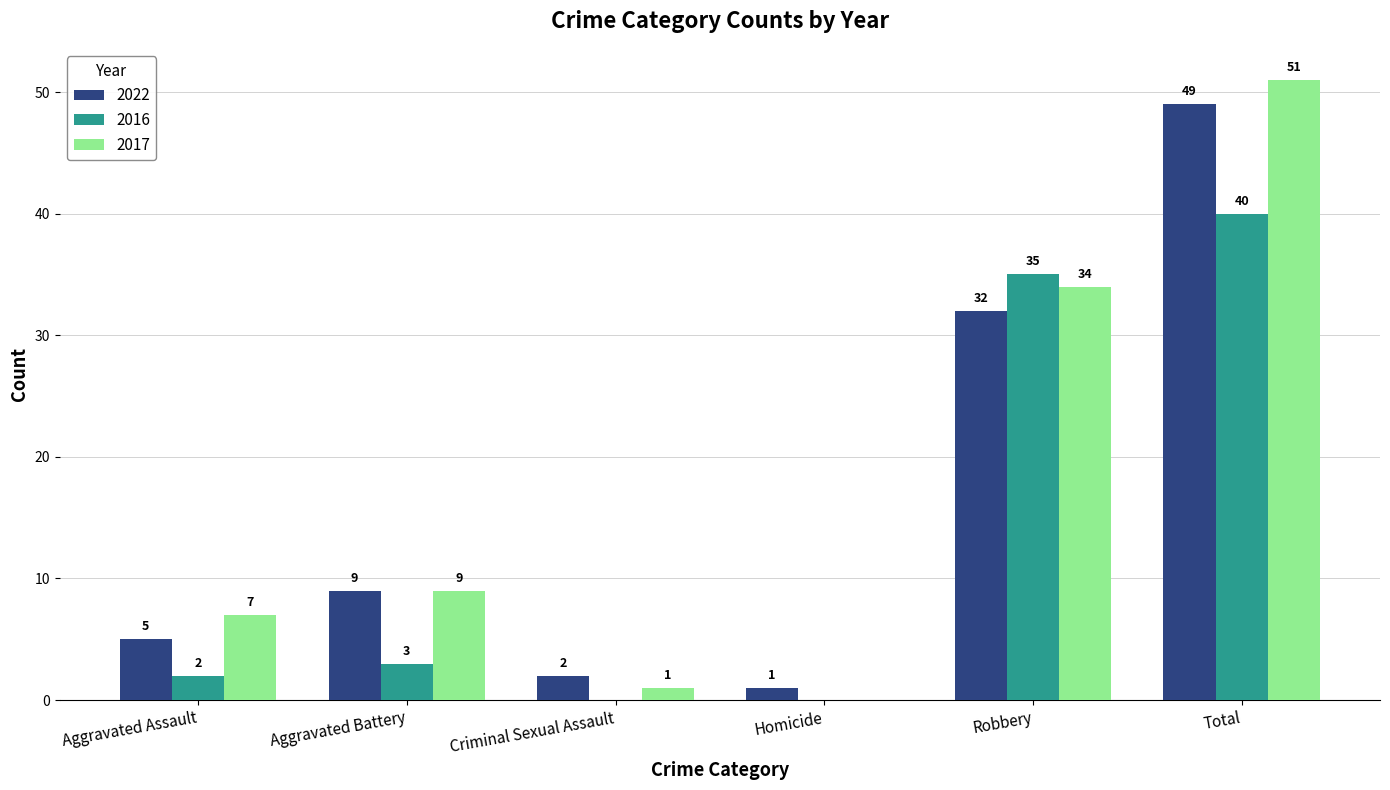

How many categories are shown in the chart?

6